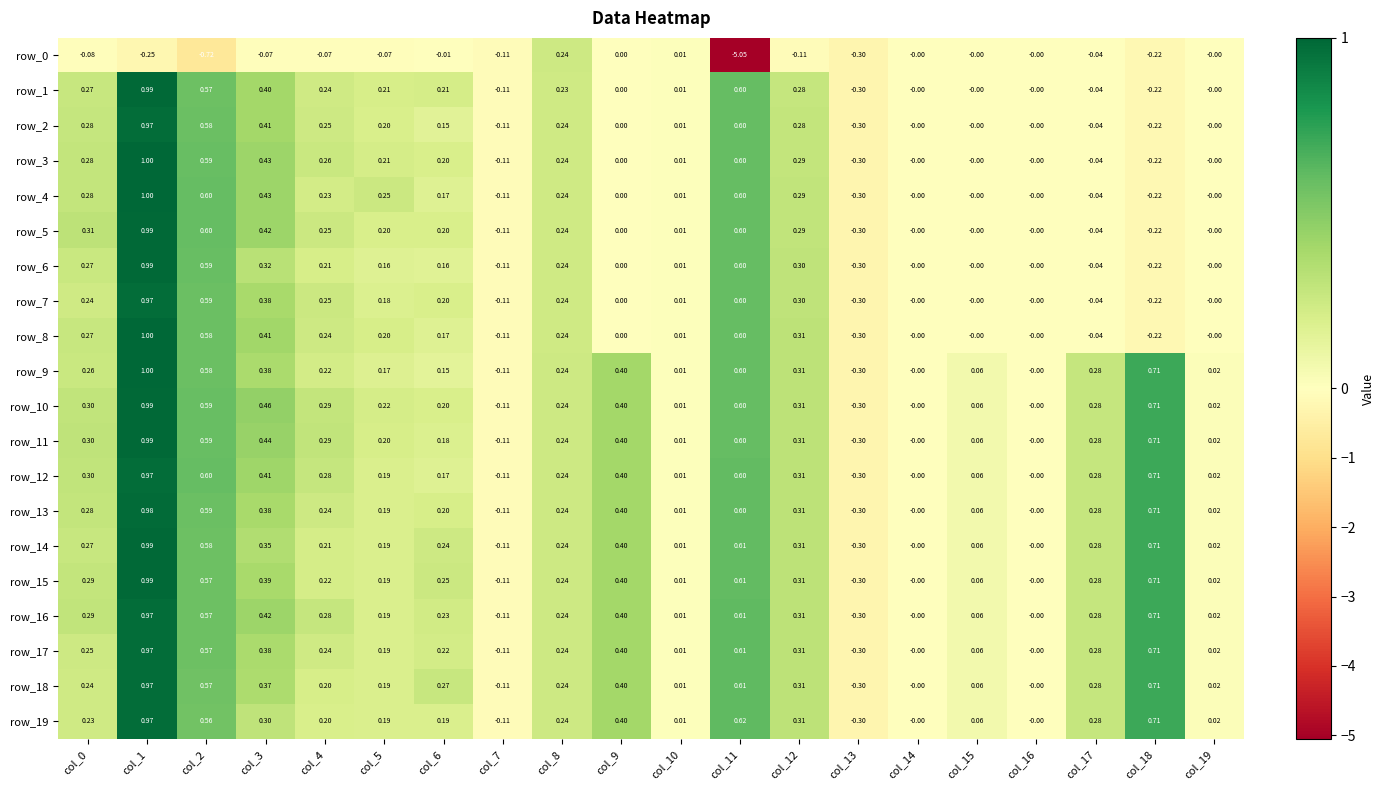

Is the value of row_17 at col_7 greater than the value of row_10 at col_15?

No